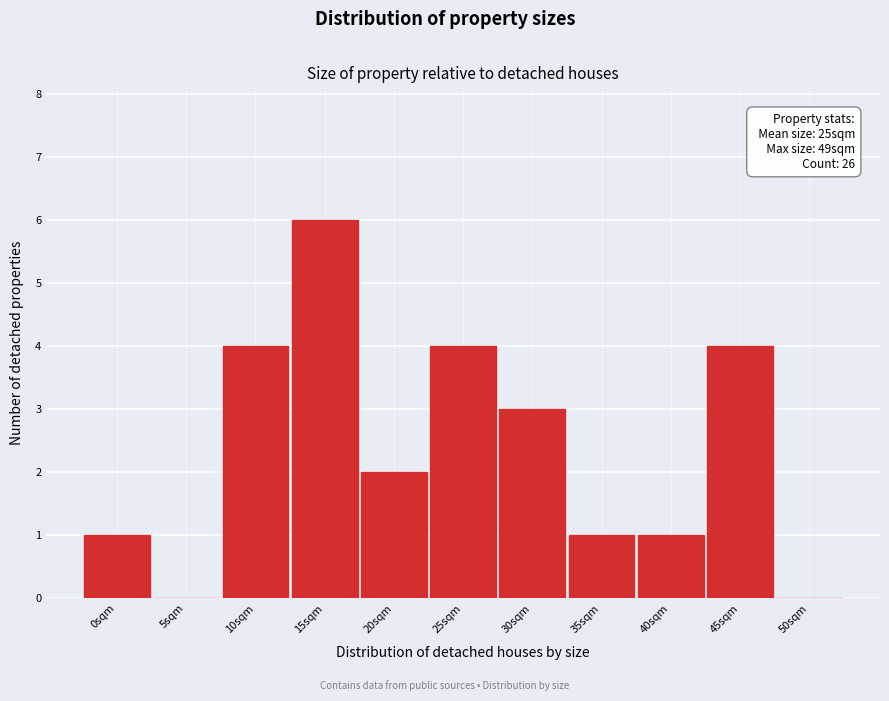

Reading right to left, transcribe all the data shown in this chart.

50sqm=0	45sqm=4	40sqm=1	35sqm=1	30sqm=3	25sqm=4	20sqm=2	15sqm=6	10sqm=4	5sqm=0	0sqm=1